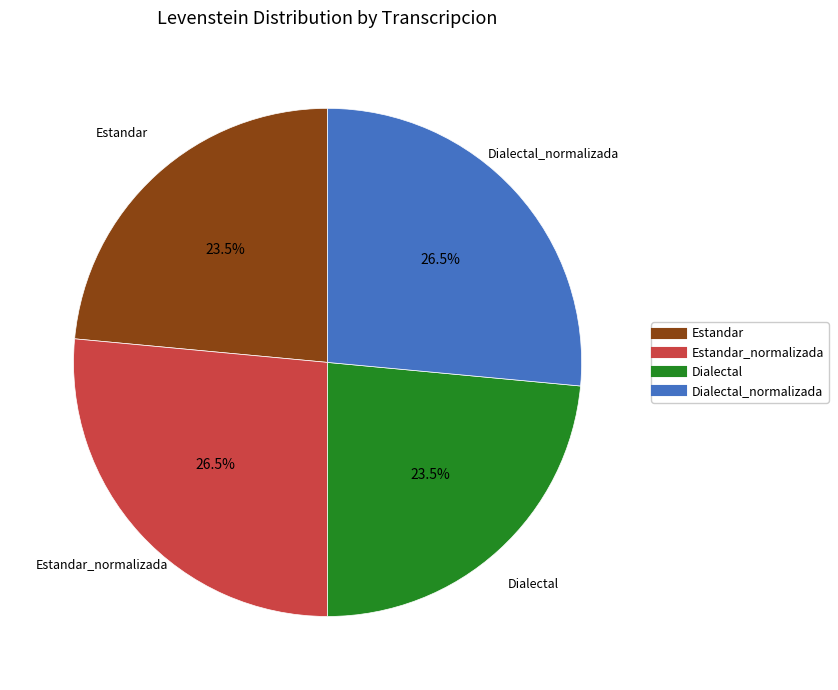

How many slices are in this pie chart?

4